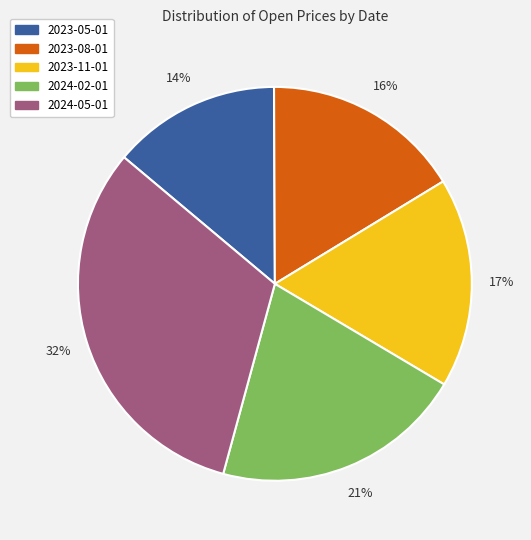

Is the sum of 2024-02-01 and 2023-08-01 greater than half?

No